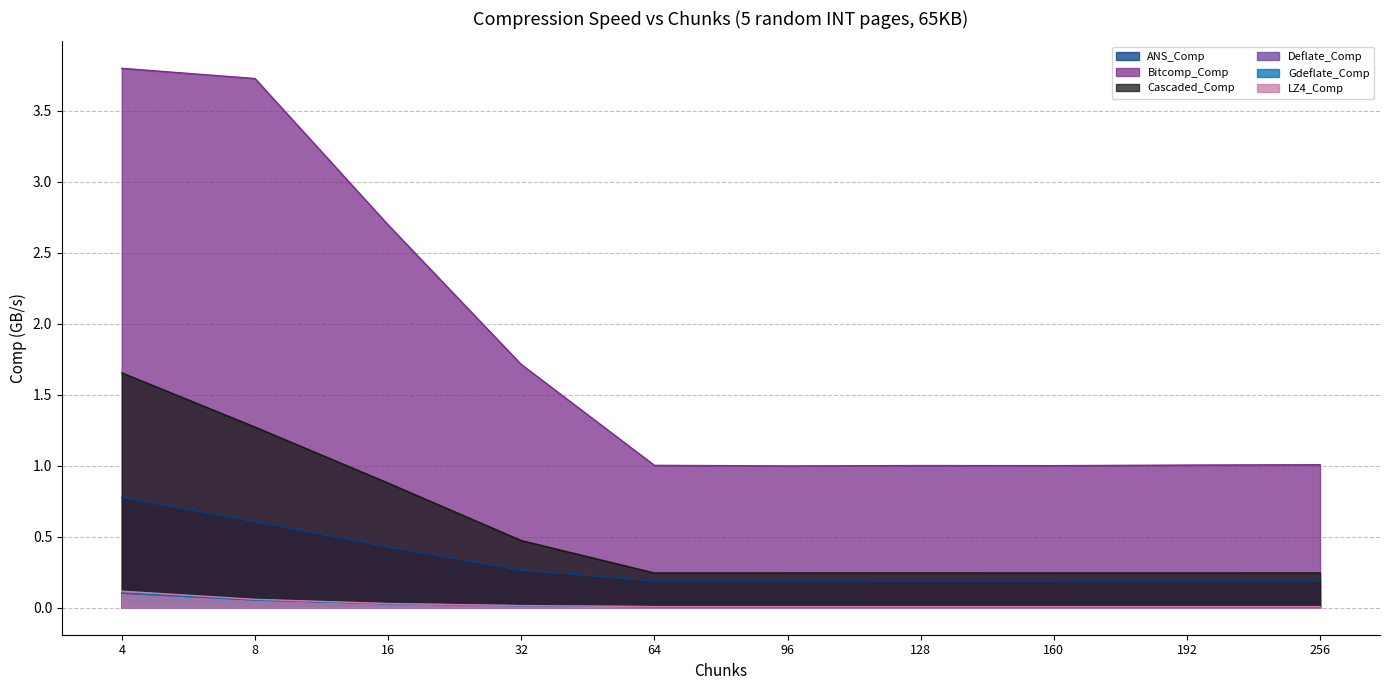

The value of Deflate_Comp at 8 is 0.0. True or false?

False